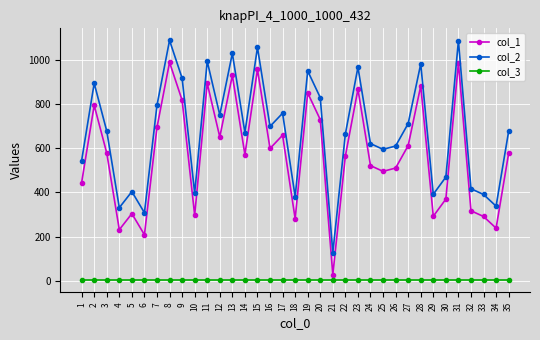

True or false: col_2 has more than 1 points higher than both neighbors.

True